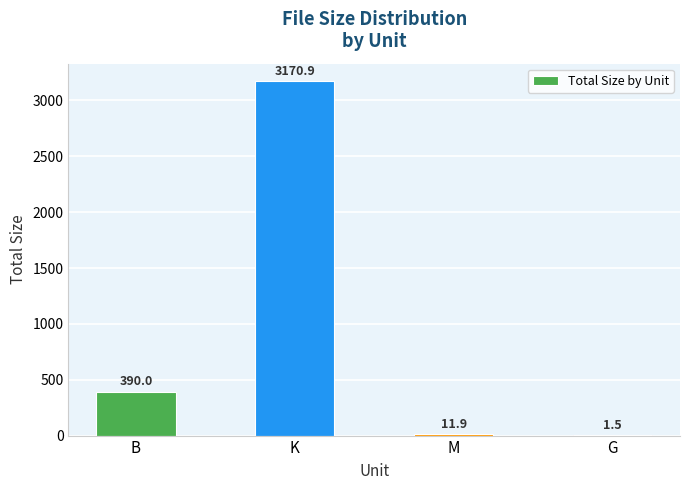

What is the average value?

893.6